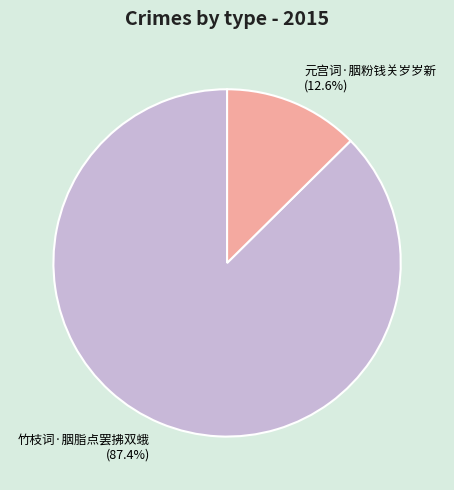

To the nearest percent, what percentage of the pie is 元宫词·胭粉钱关岁岁新?

13%